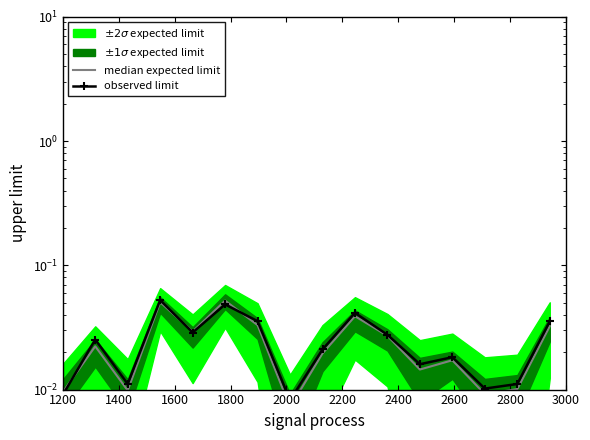

Which label corresponds to the largest value in the chart?

1800